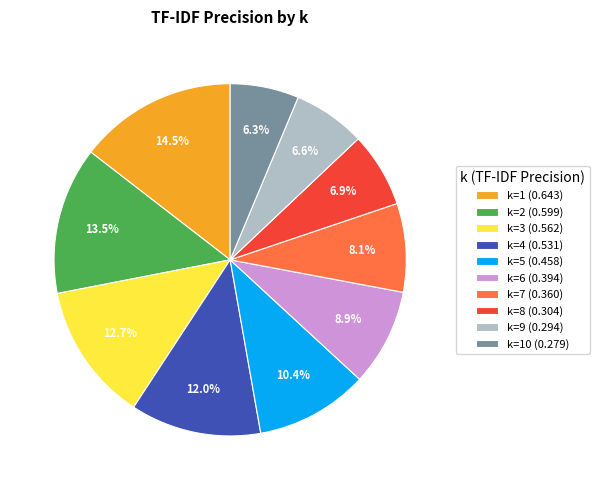

Count the number of slices in the pie.

10